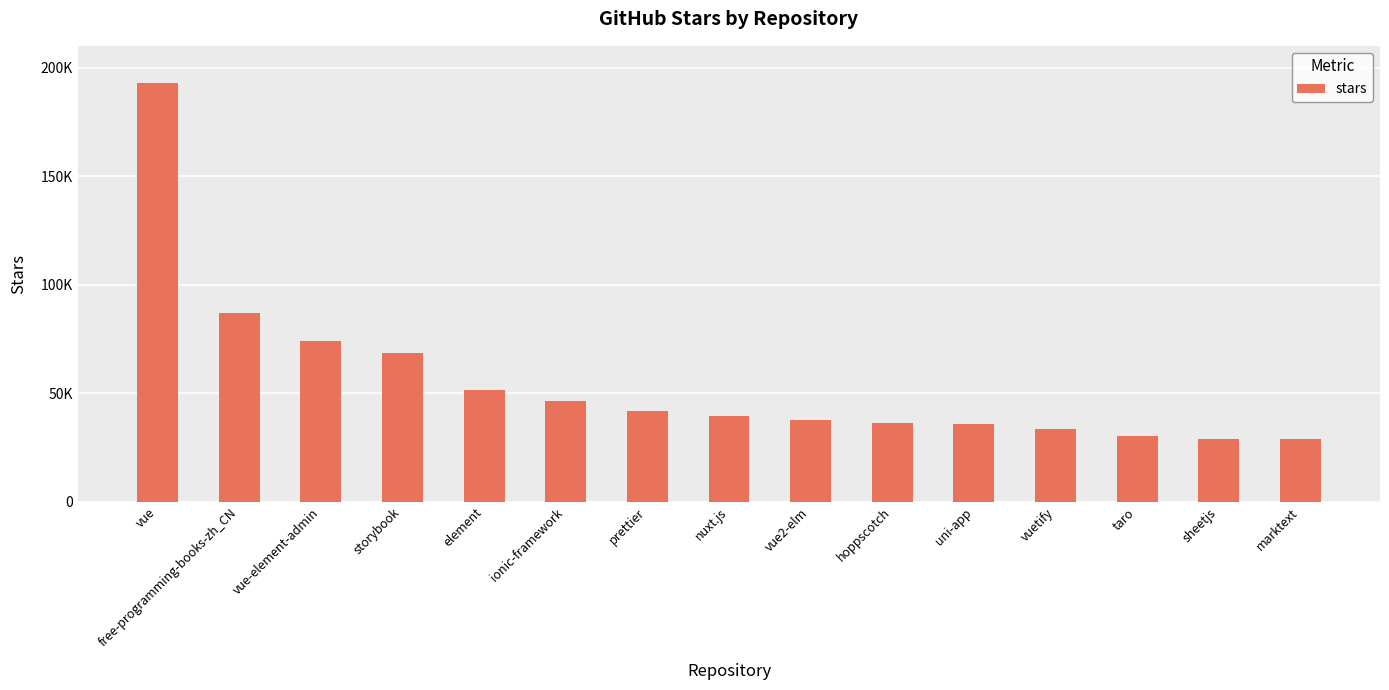

Reading right to left, transcribe all the data shown in this chart.

marktext=28700	sheetjs=28900	taro=30400	vuetify=33400	uni-app=35600	hoppscotch=36100	vue2-elm=37500	nuxt.js=39300	prettier=41700	ionic-framework=46300	element=51600	storybook=68500	vue-element-admin=73900	free-programming-books-zh_CN=86700	vue=193000